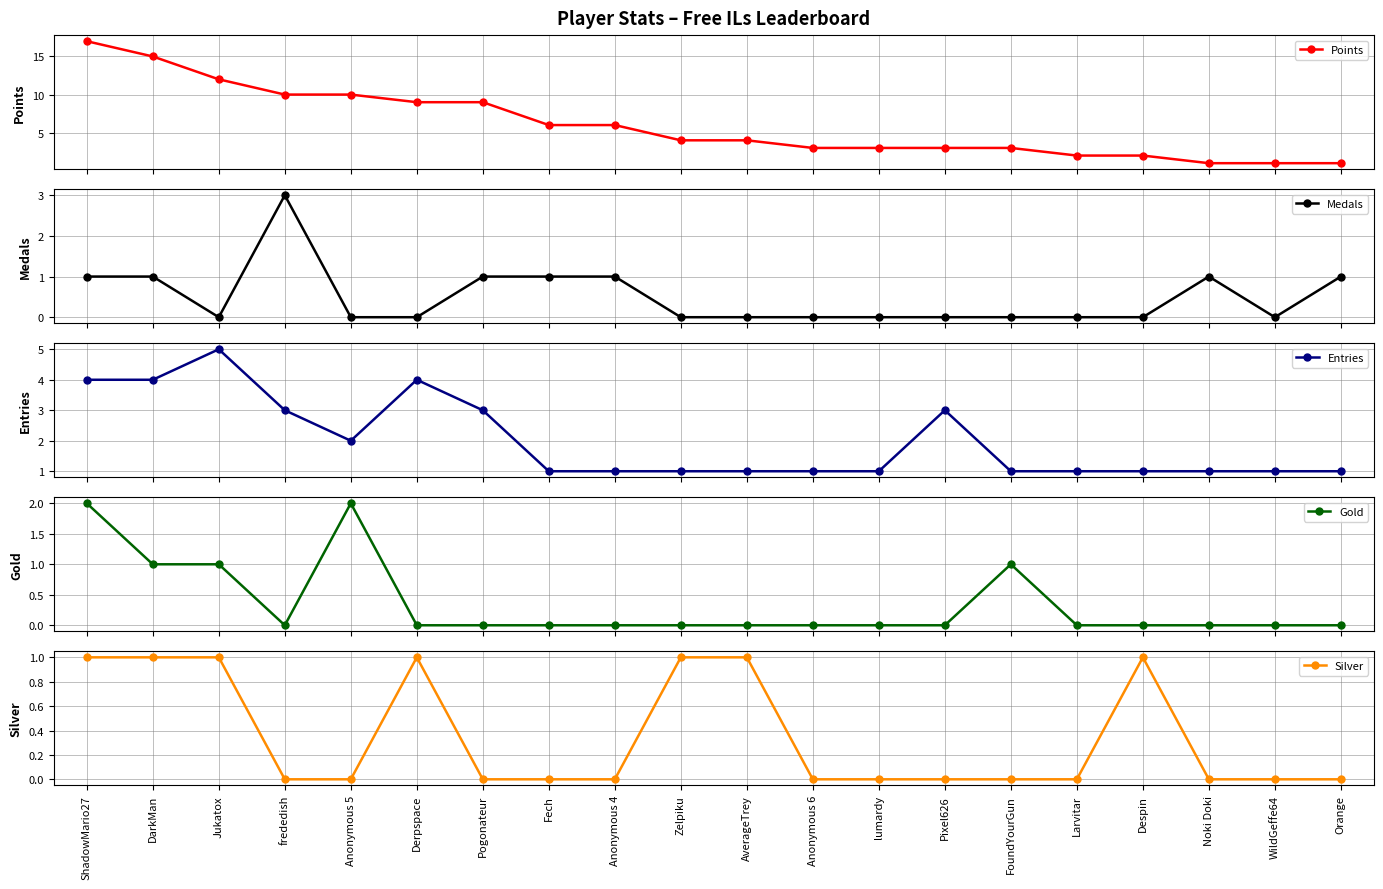

Reading right to left, list all the values displayed in this chart.

Points: 1	1	1	2	2	3	3	3	3	4	4	6	6	9	9	10	10	12	15	17
Medals: 1	0	1	0	0	0	0	0	0	0	0	1	1	1	0	0	3	0	1	1
Entries: 1	1	1	1	1	1	3	1	1	1	1	1	1	3	4	2	3	5	4	4
Gold: 0	0	0	0	0	1	0	0	0	0	0	0	0	0	0	2	0	1	1	2
Silver: 0	0	0	1	0	0	0	0	0	1	1	0	0	0	1	0	0	1	1	1